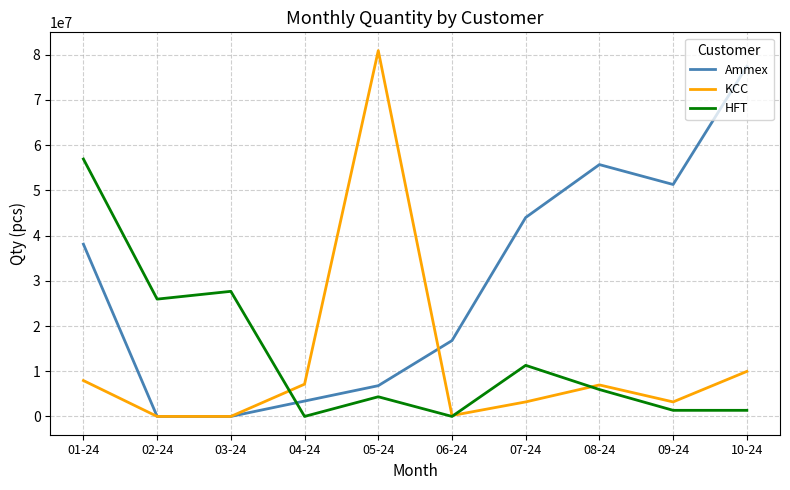

List the series in order of their peak value, highest first.

KCC, Ammex, HFT